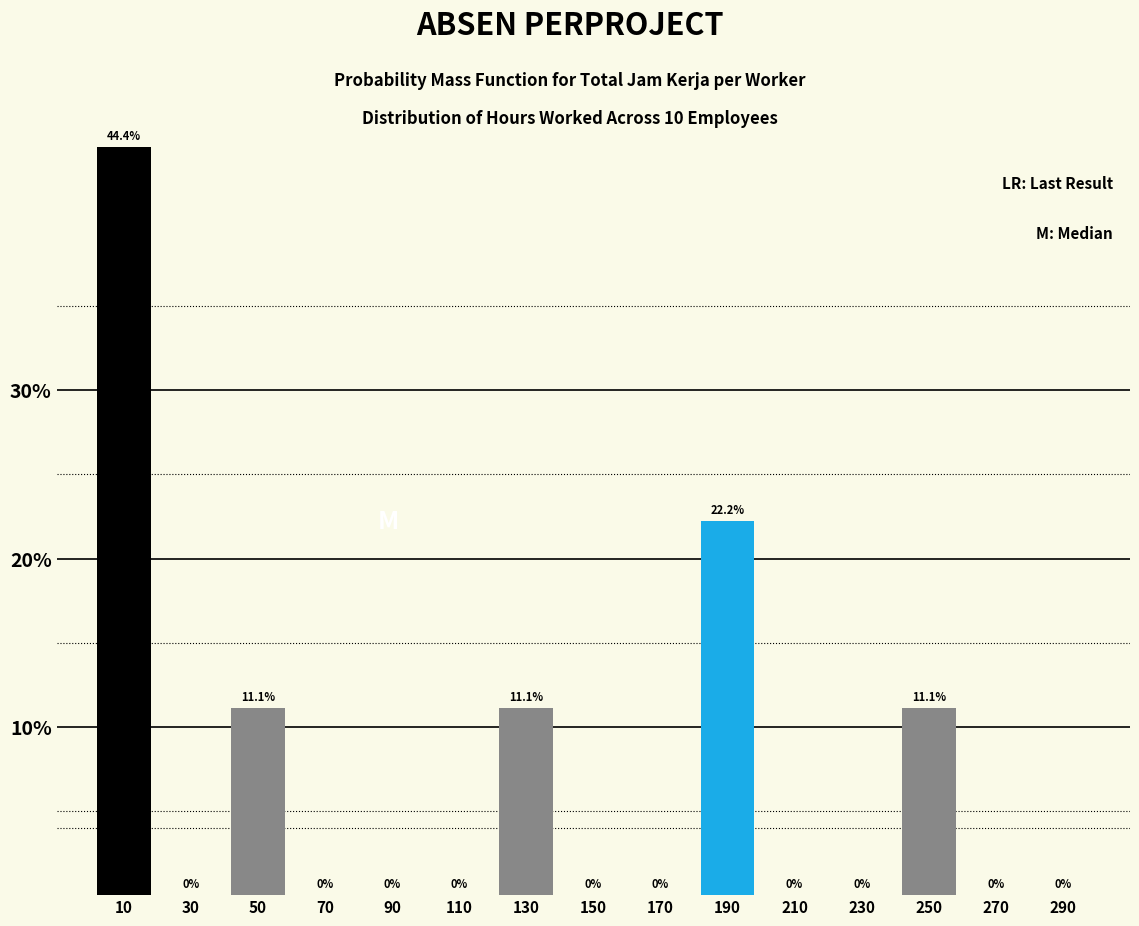

Which range on the x-axis has the tallest bar?

0 to 20